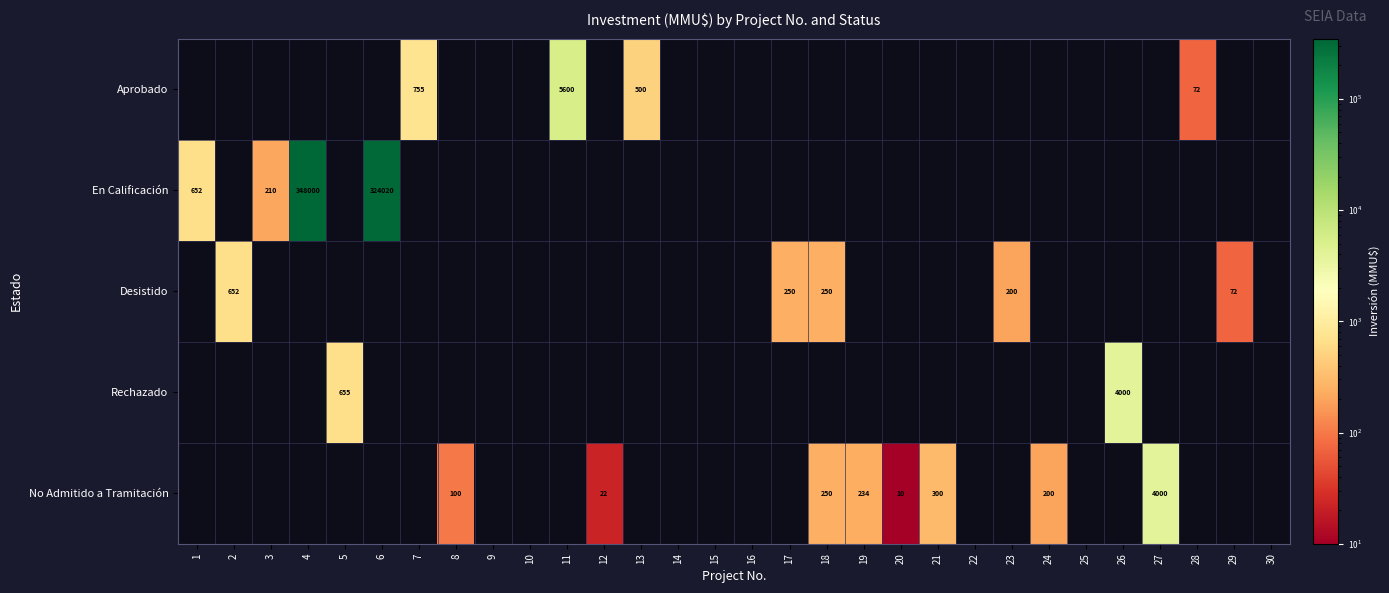

How many positive values does the Aprobado series have?

4